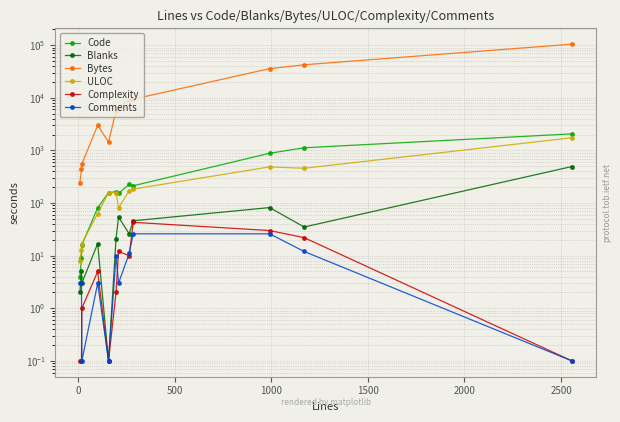

Which series has the largest range (max minus min)?

Bytes